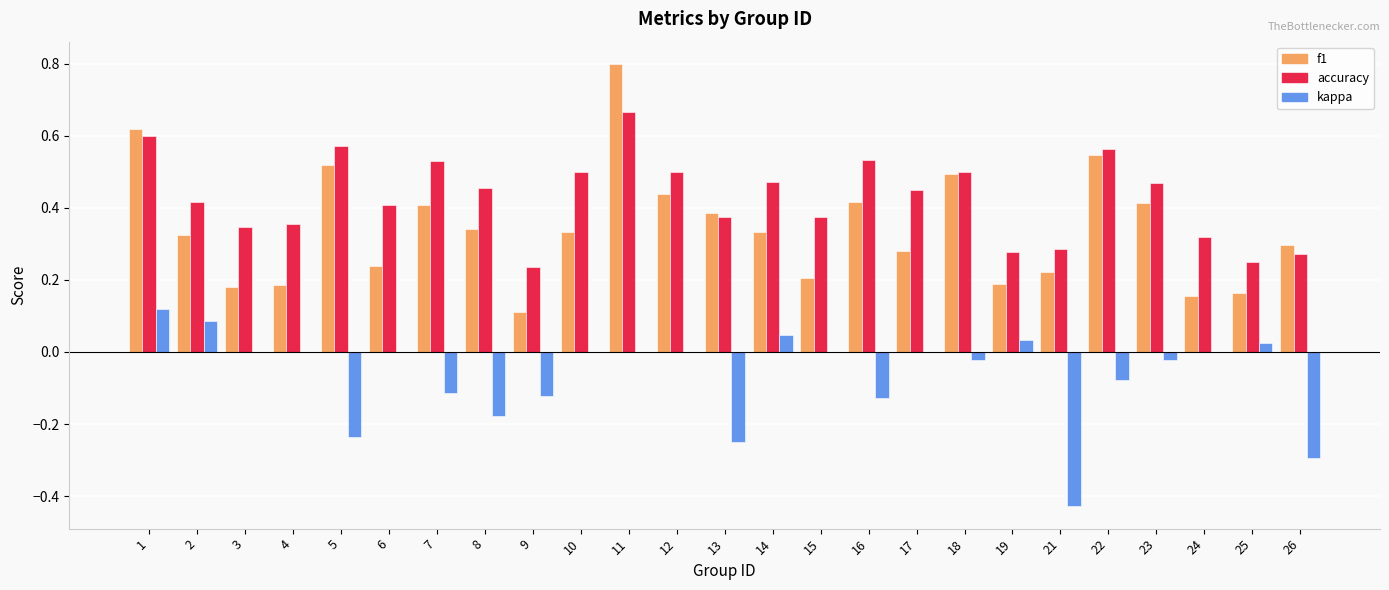

Which series changed the most between 6 and 16?

f1